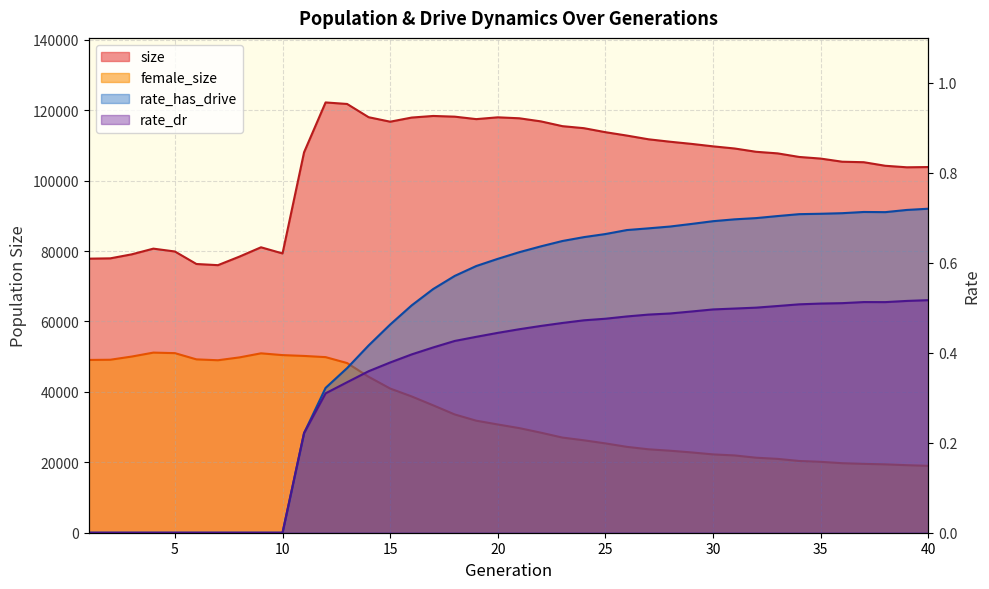

At which category is the sum across all series the highest?

12